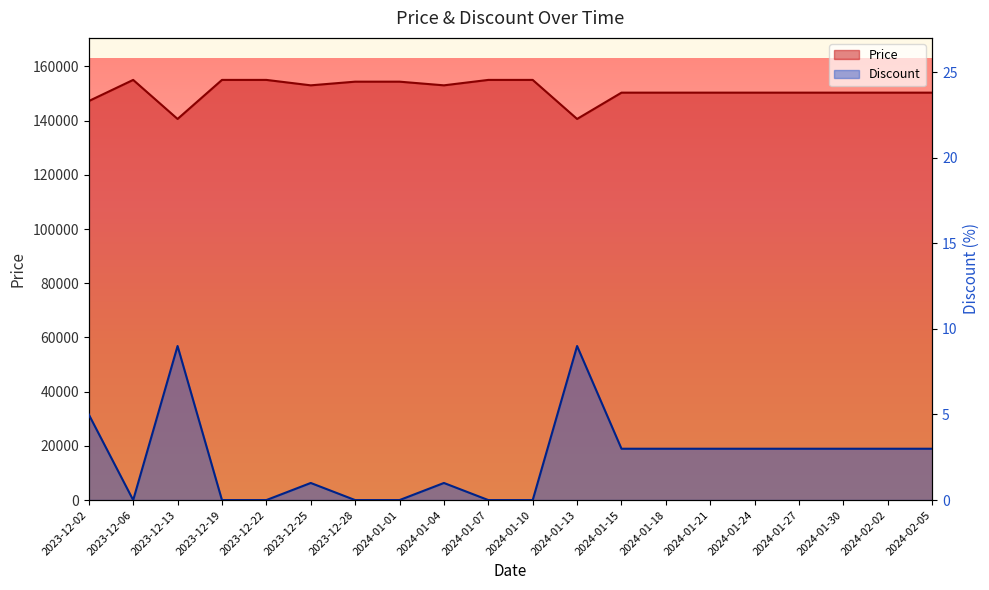

How many series are shown in this chart?

2